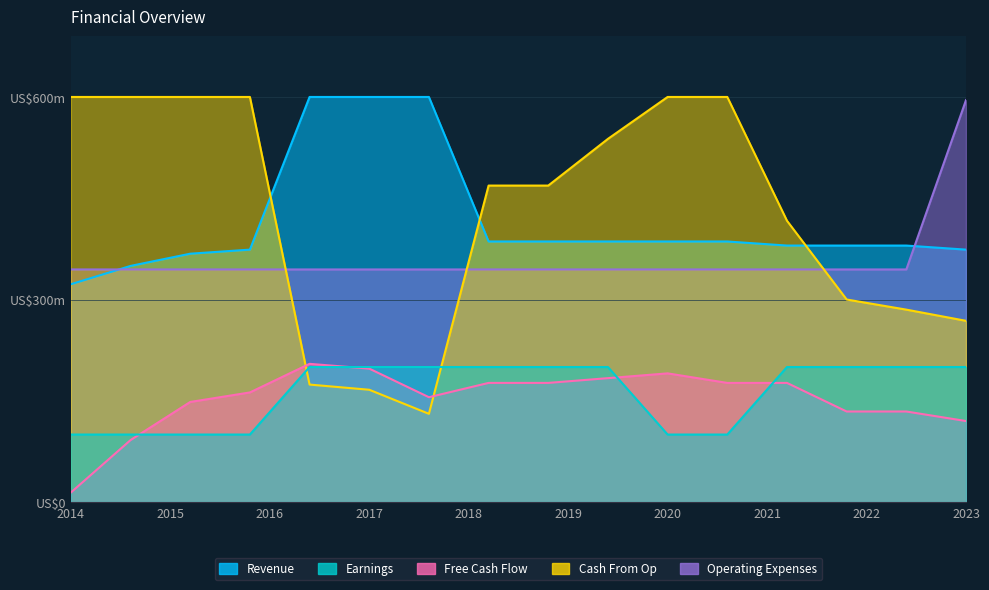

How many lines are shown in the chart?

5